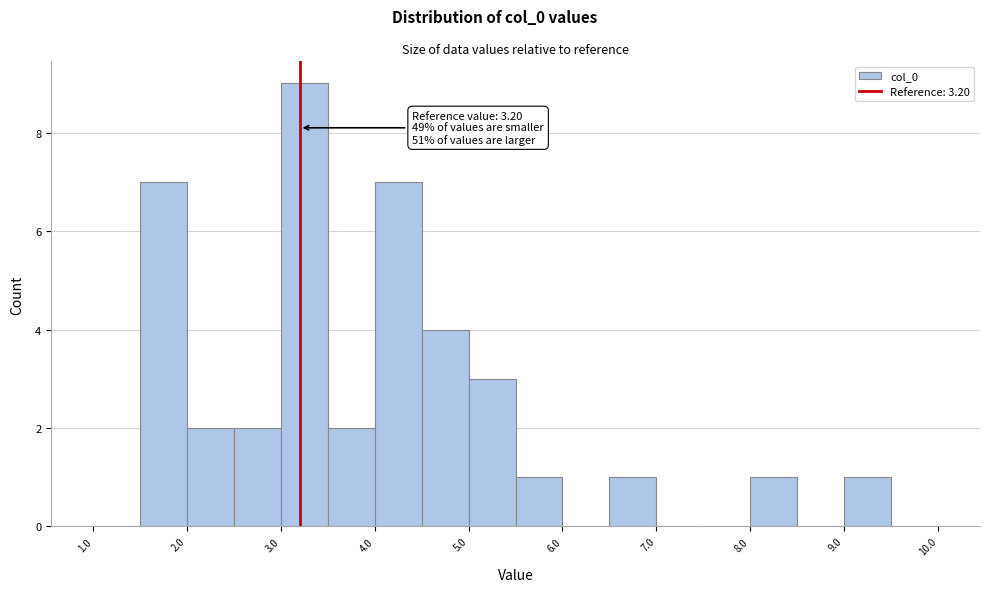

Which range on the x-axis has the tallest bar?

3.0 to 3.5